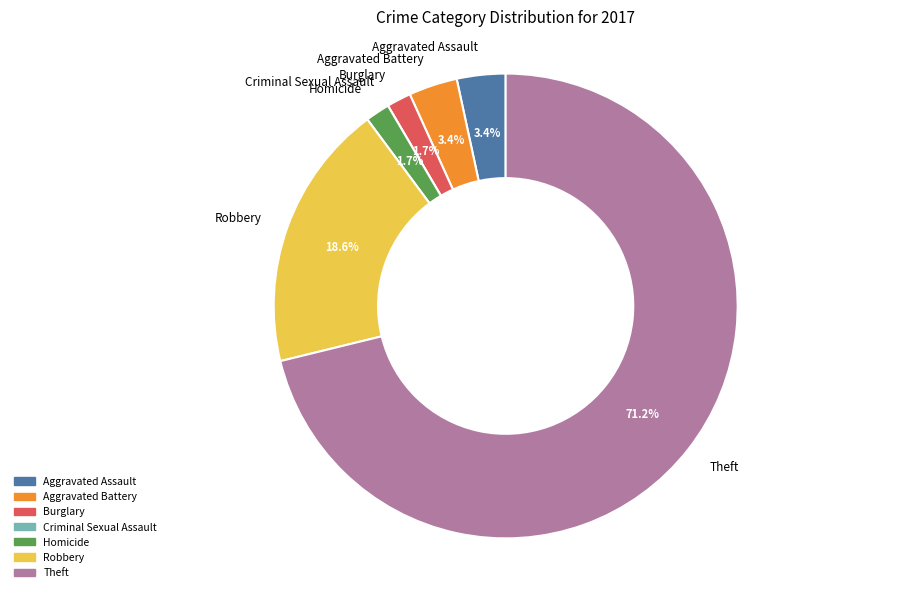

True or false: Aggravated Battery accounts for 3% of the total.

True